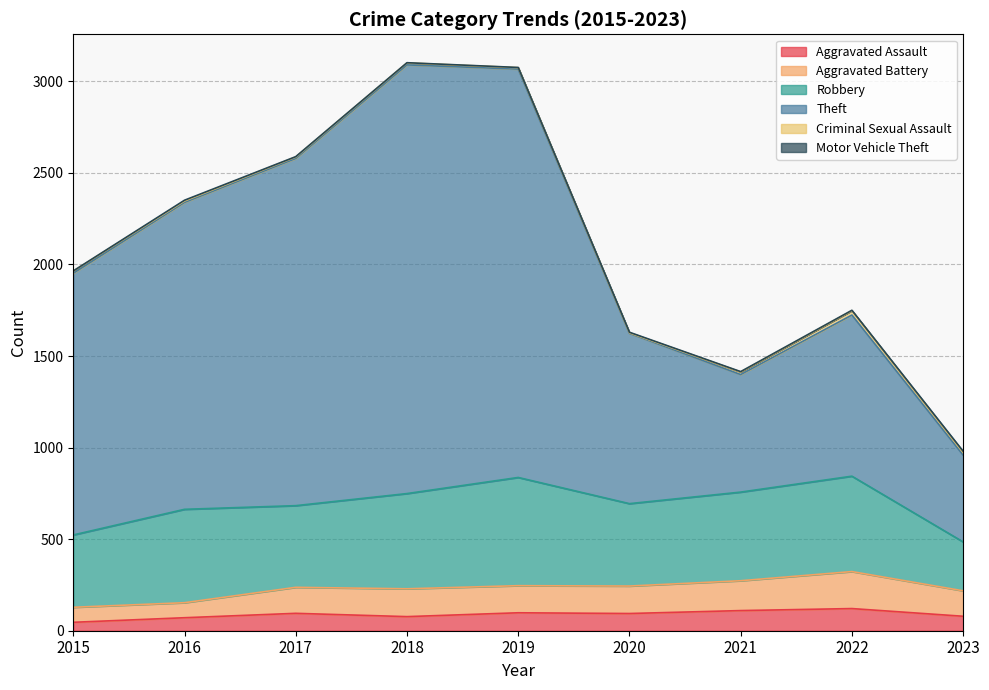

What is the greatest value displayed?

3090